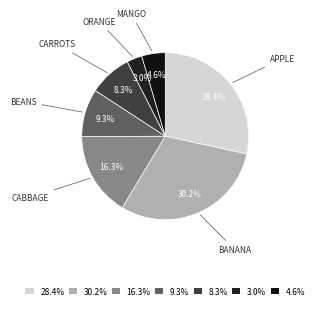

Rank the categories by value from lowest to highest.

3.0%, 4.6%, 8.3%, 9.3%, 16.3%, 28.4%, 30.2%